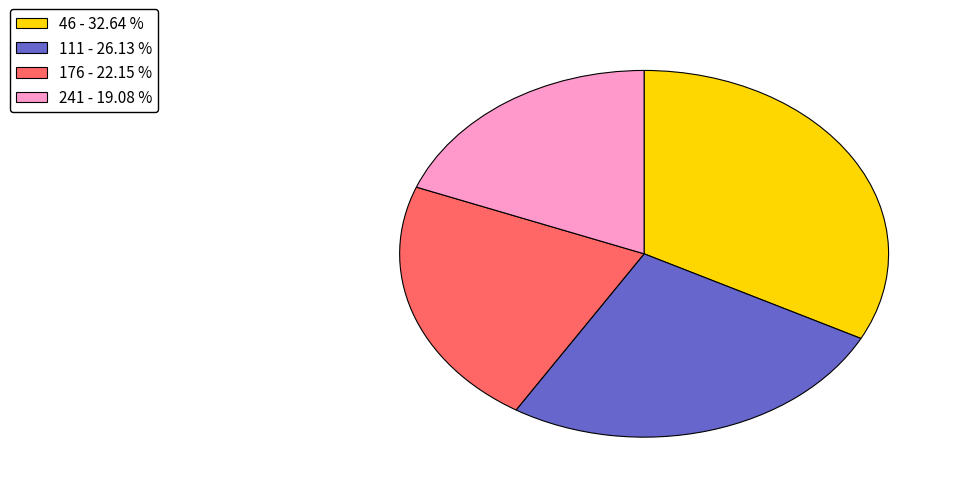

How many slices are in this pie chart?

4